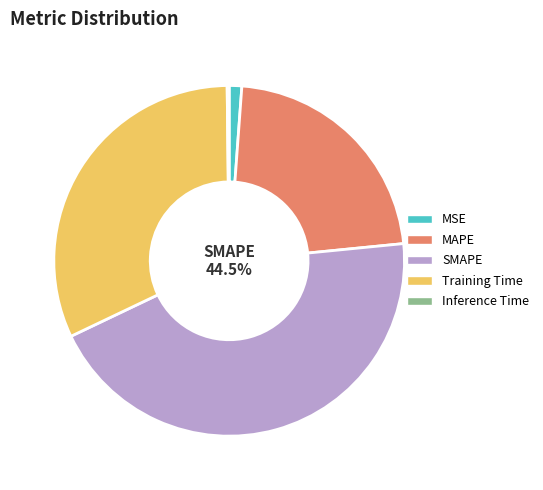

To the nearest percent, what percentage of the pie is SMAPE?

44%